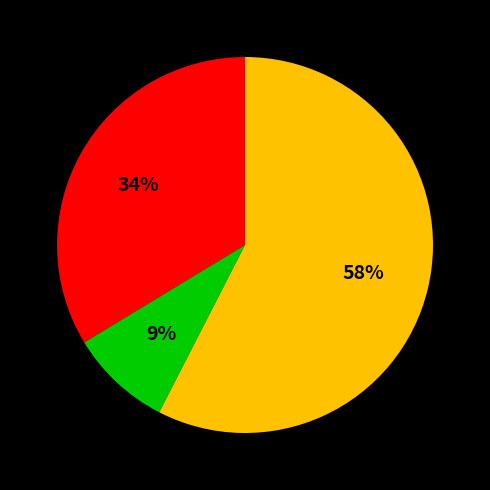

Does any single category account for the majority?

Yes